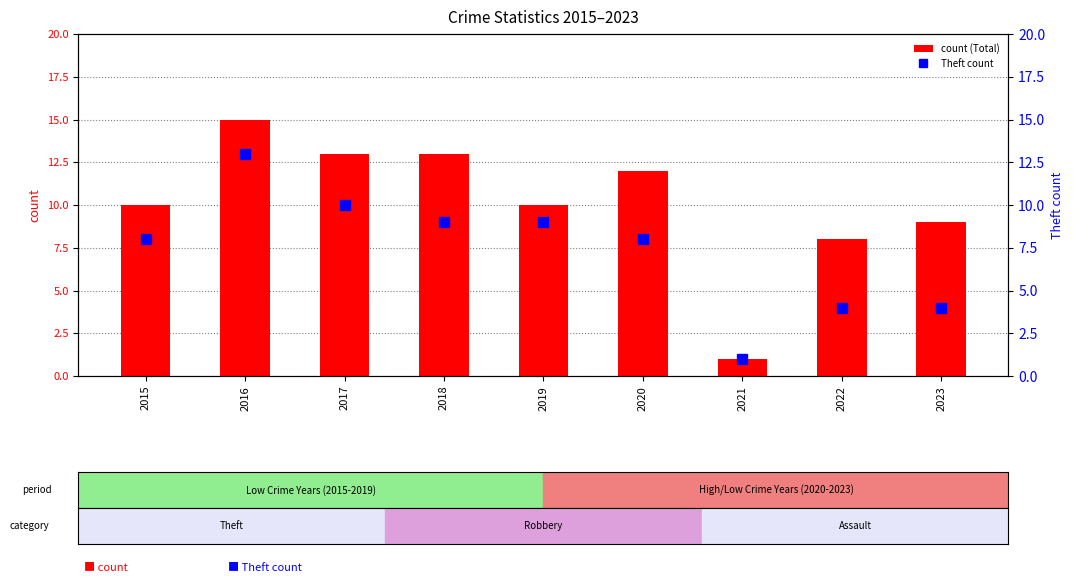

Does the chart contain stacked bars?

No